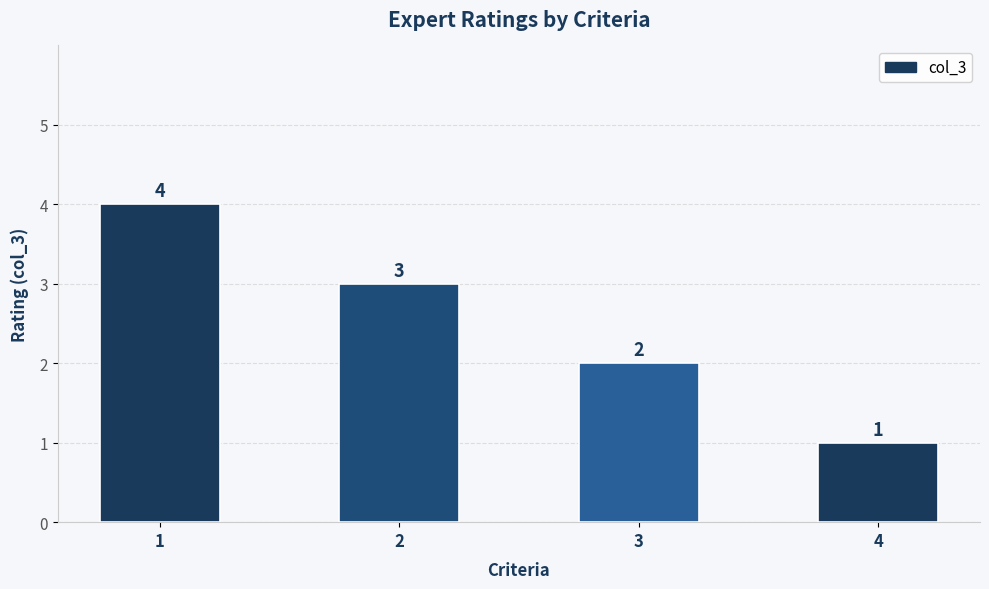

Are the bars horizontal?

No